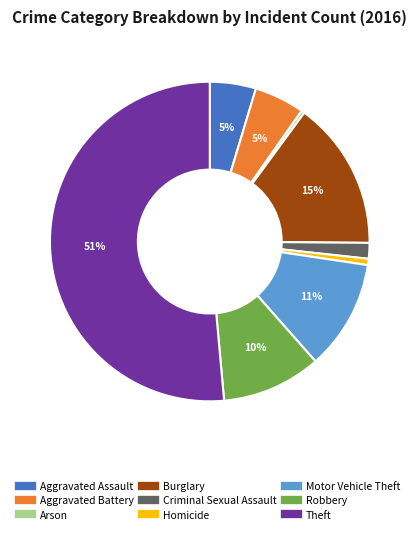

To the nearest percent, what portion does Motor Vehicle Theft represent?

11%